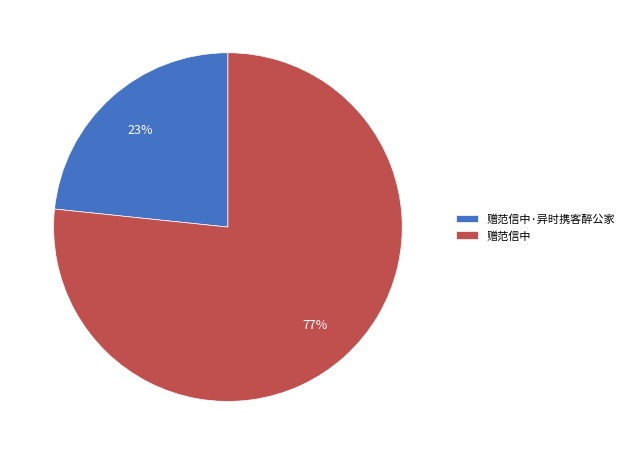

Count the number of slices in the pie.

2